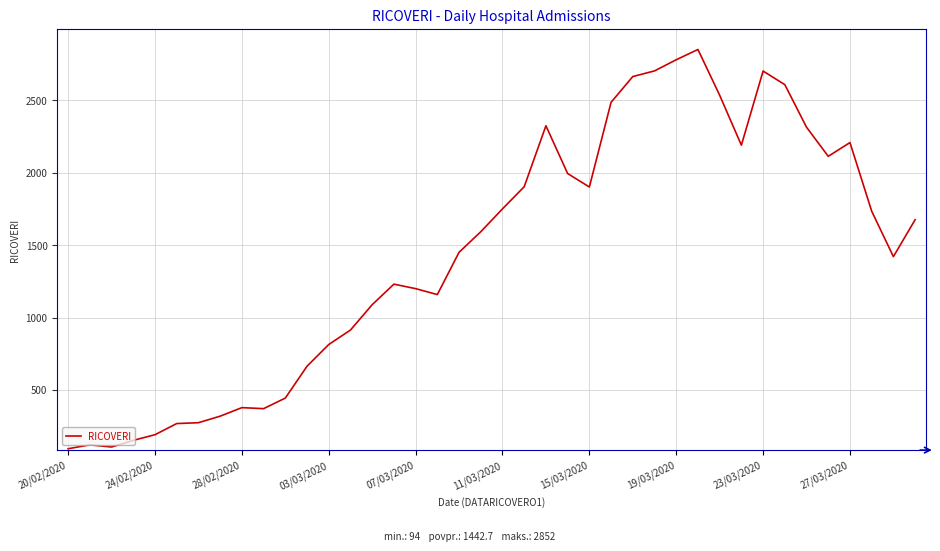

What is the difference between the maximum and minimum values?

2758